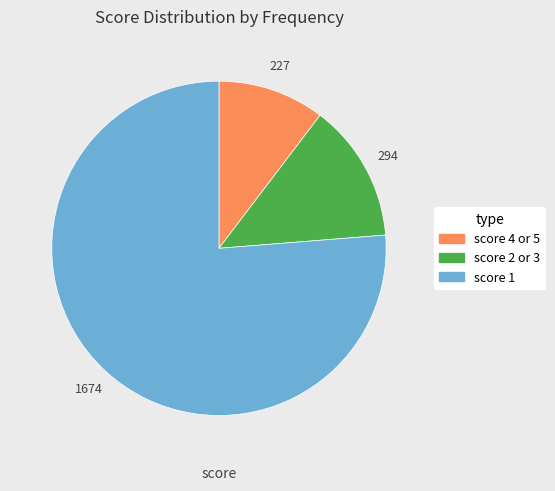

Does score 2 or 3 represent more than half of the total?

No